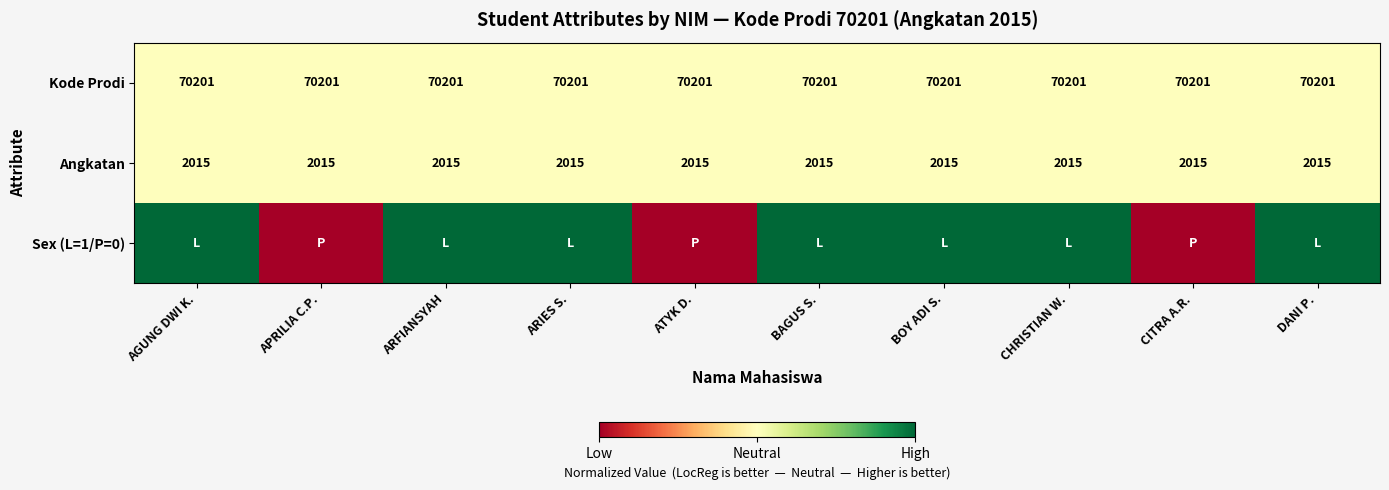

What is the minimum value for Kode Prodi?

70201